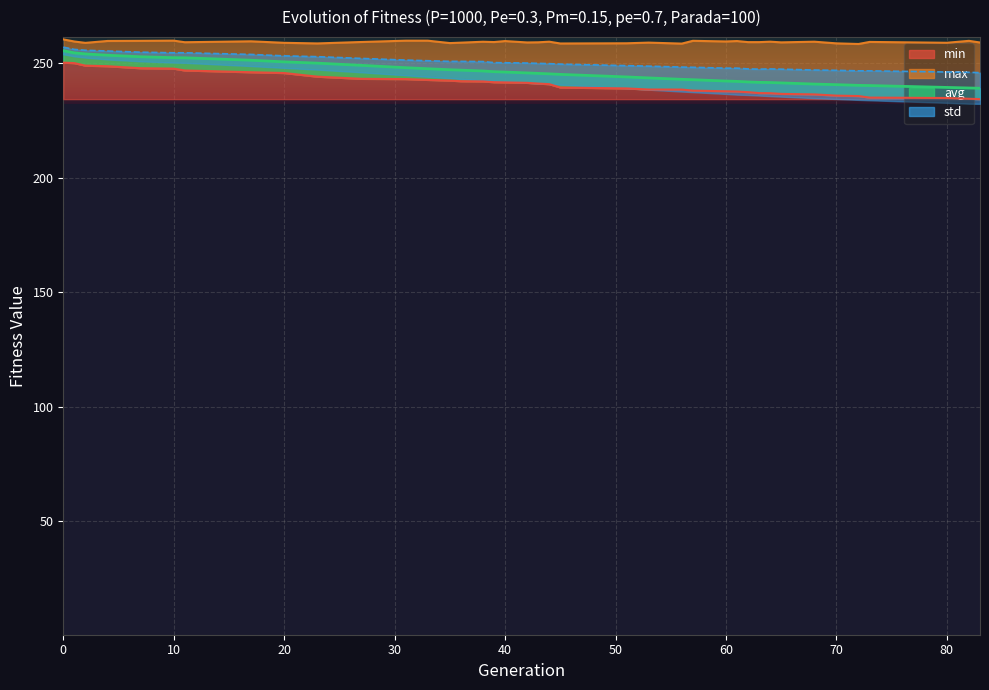

True or false: std and avg intersect in this chart.

False